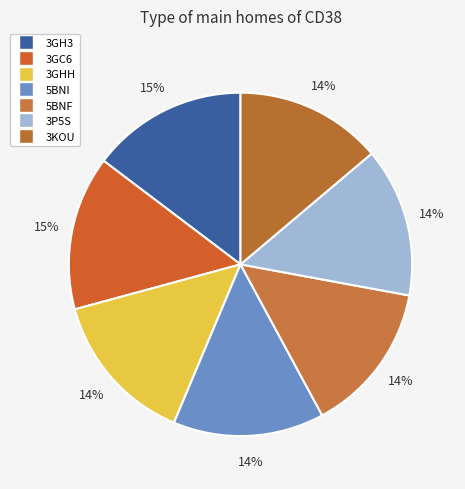

How many slices are in this pie chart?

7